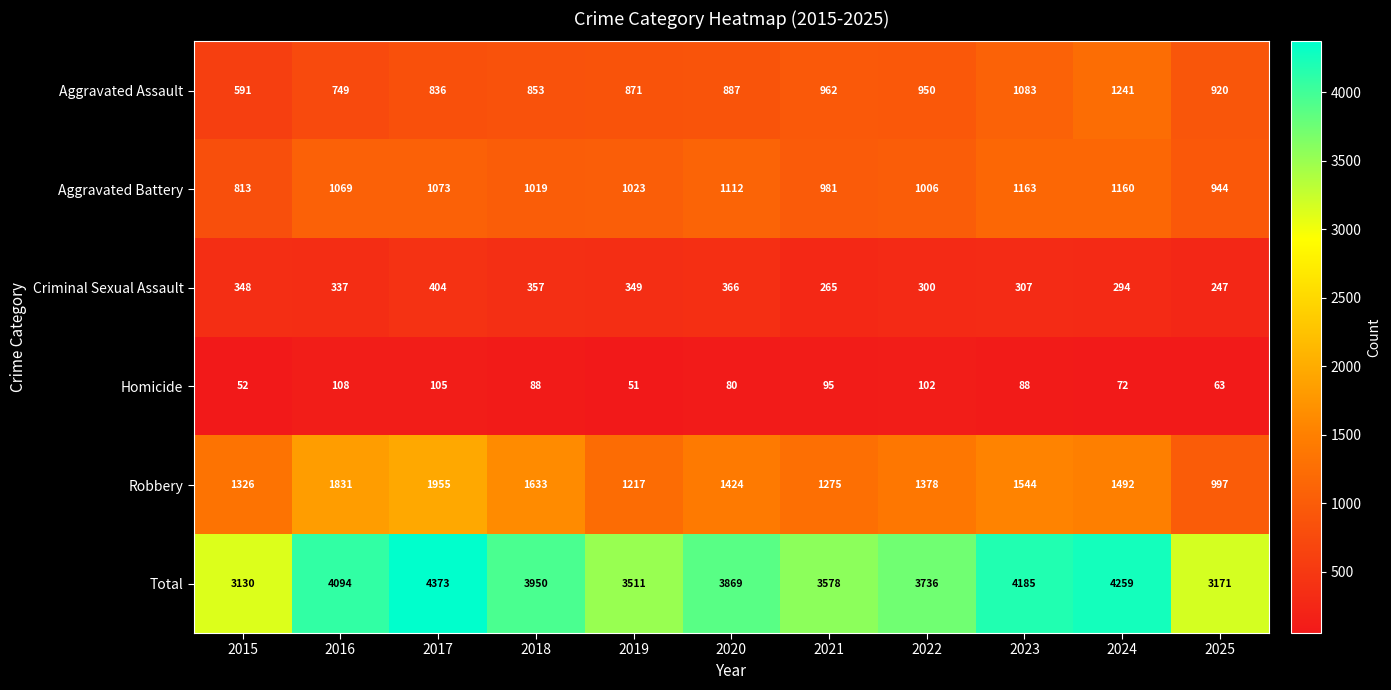

Count the number of categories in the chart.

11